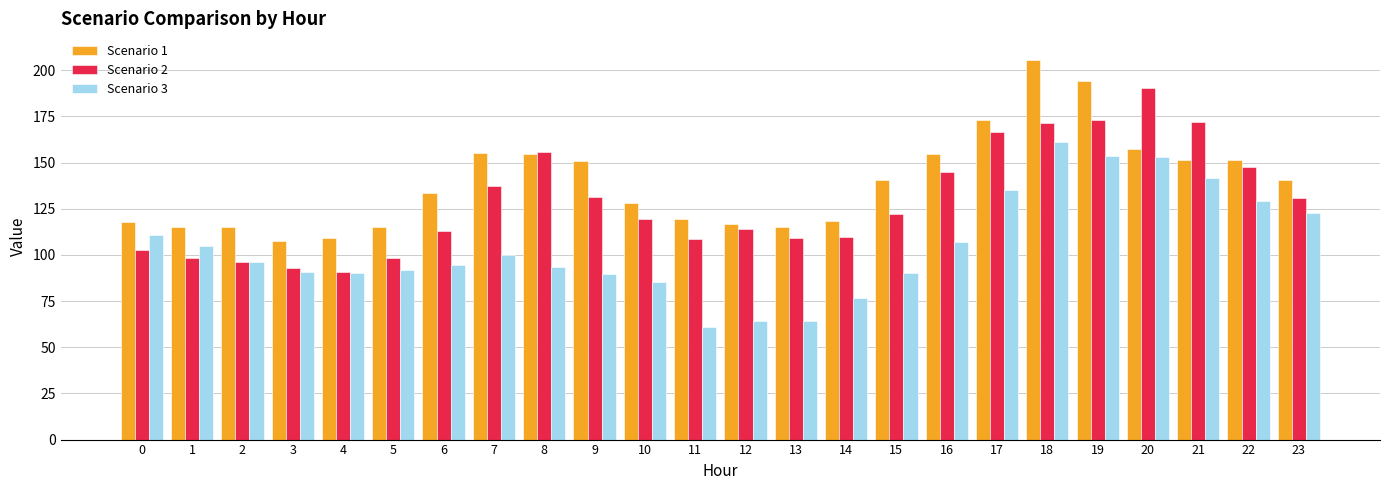

What is the highest value of the Scenario 2 series?

190.4